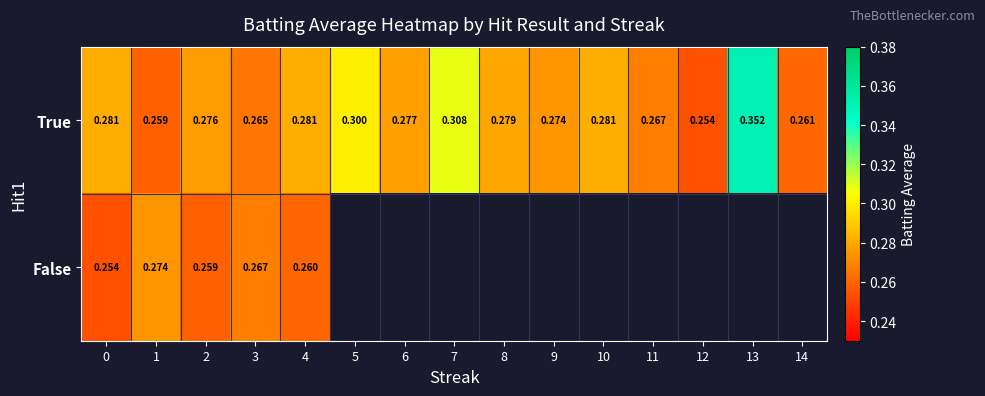

What is the minimum value for False?

0.3